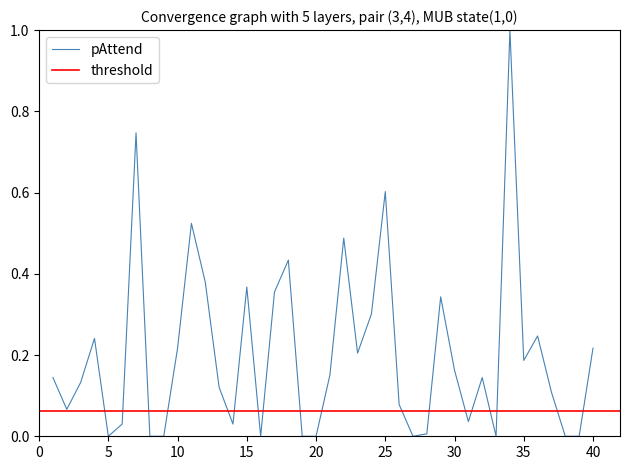

How many categories are shown in the chart?

40